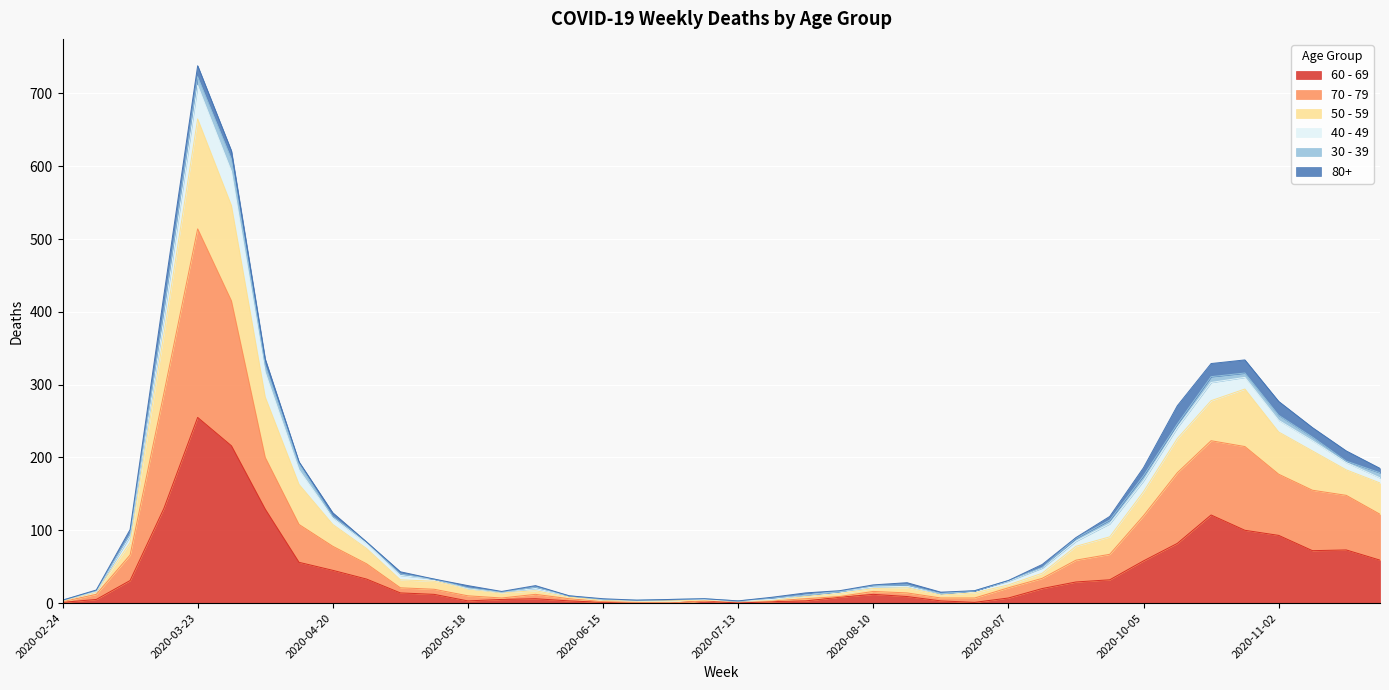

At which category is the sum across all series the highest?

2020-03-23